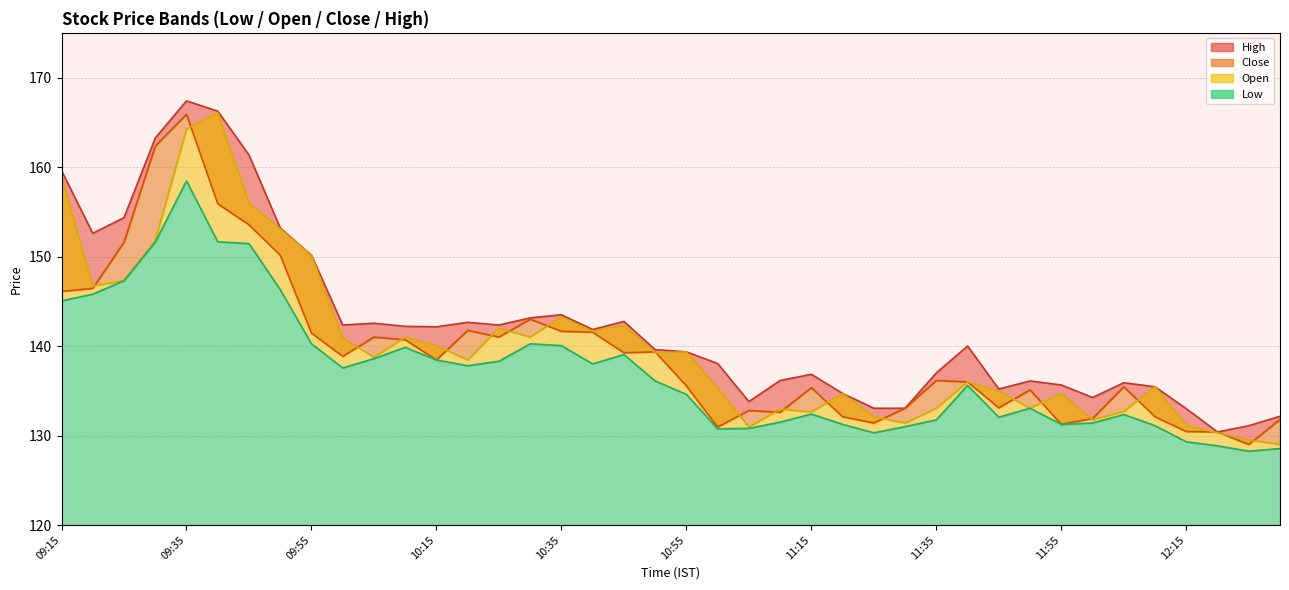

Which series has the largest total across all categories?

high